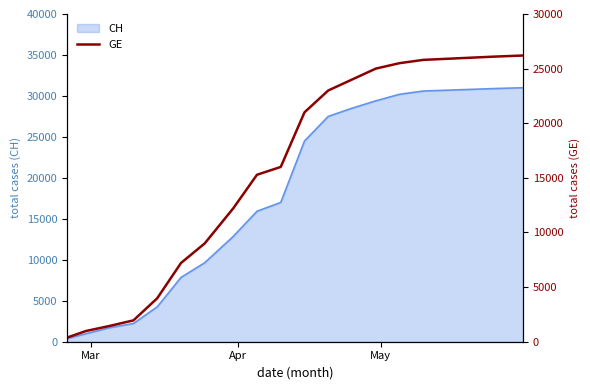

What position from the right is Mar?

20